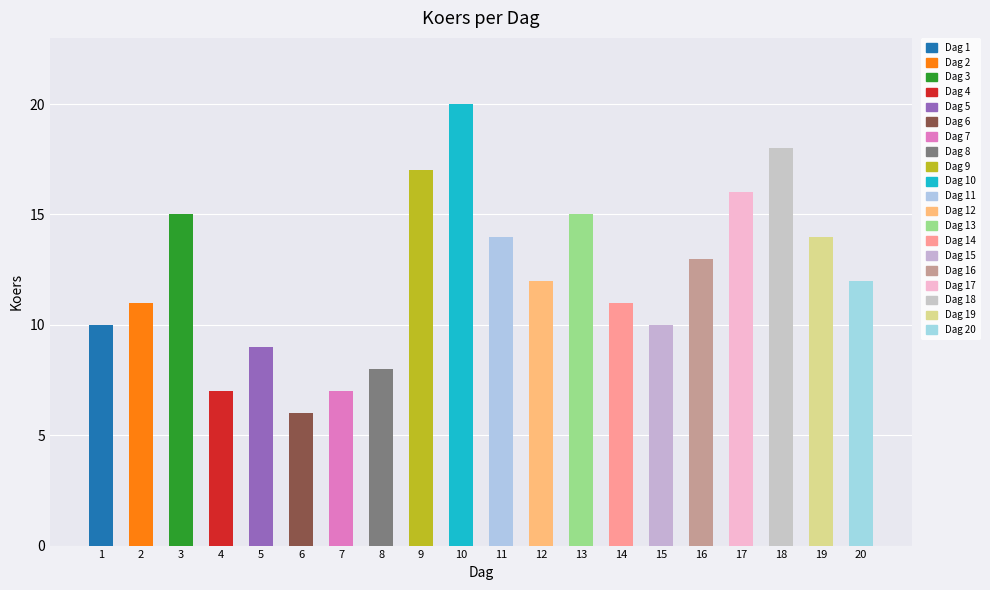

Is it true that the value at 6 is 6?

True